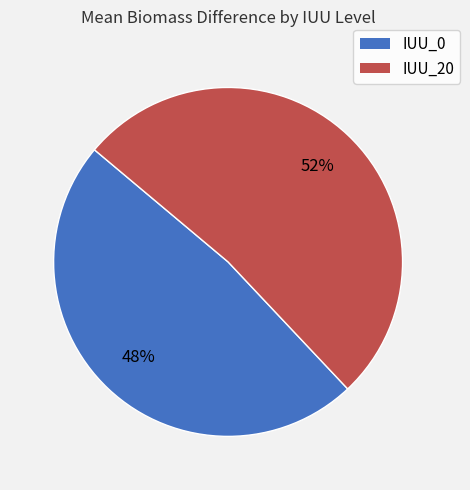

How many segments does this pie chart have?

2